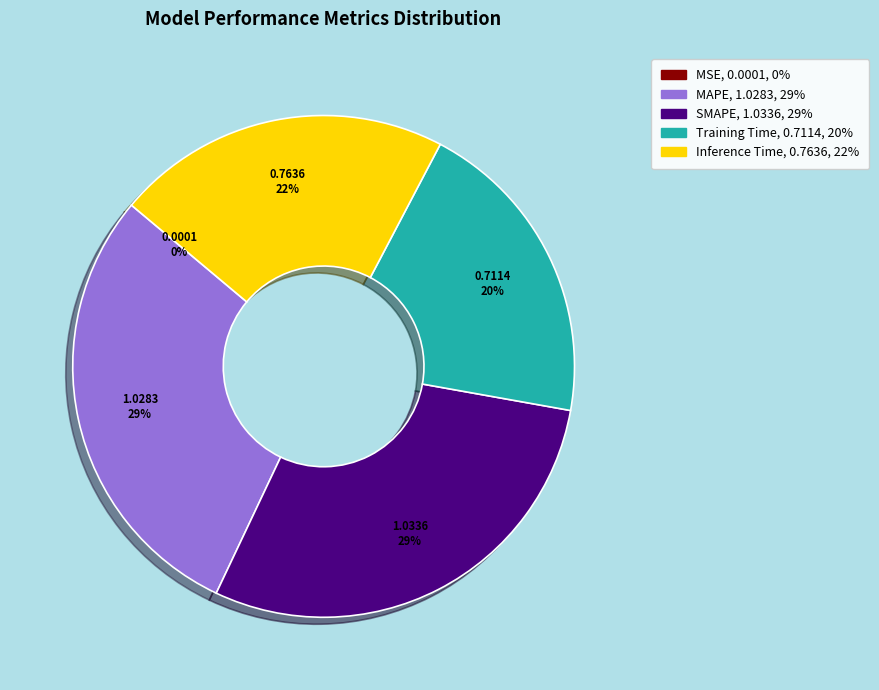

To the nearest percent, what is the difference between the MAPE and Training Time slice percentages?

9%